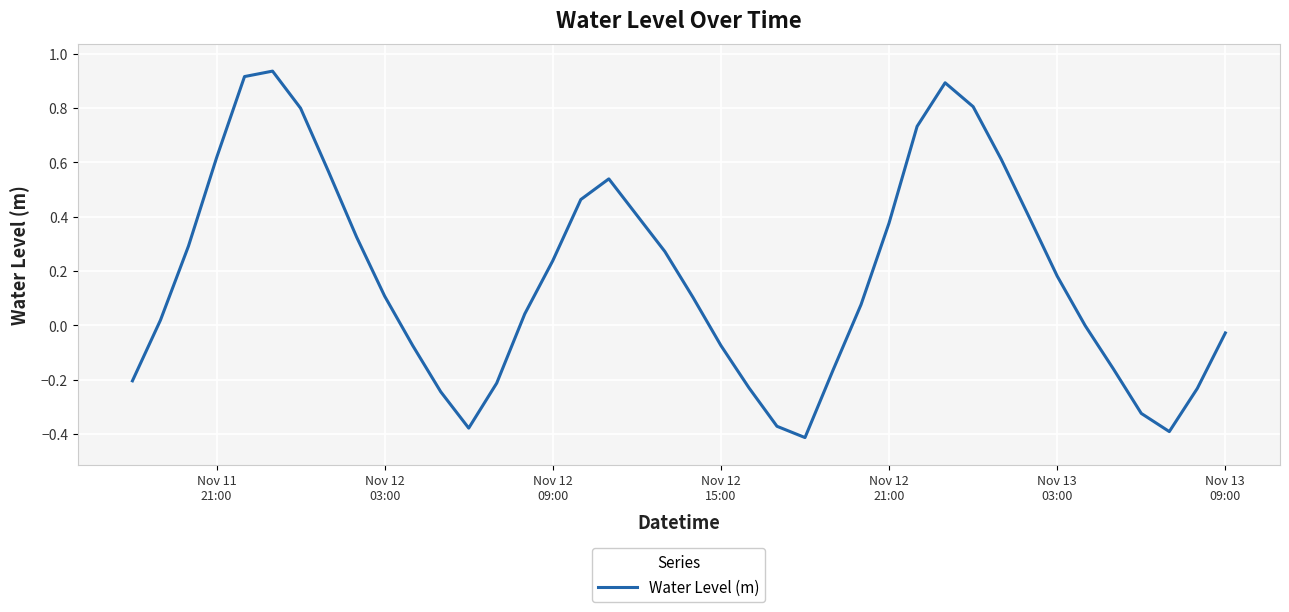

What is the difference between the maximum and minimum values?

1.3